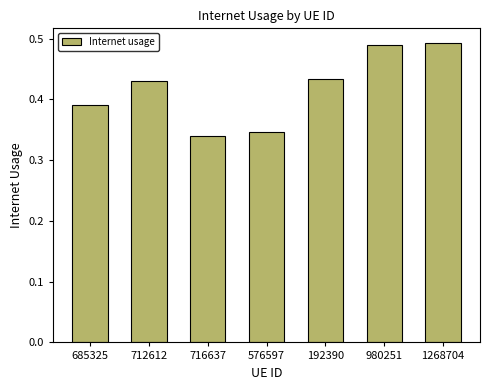

What is the difference between the values at 685325 and 716637?

0.1